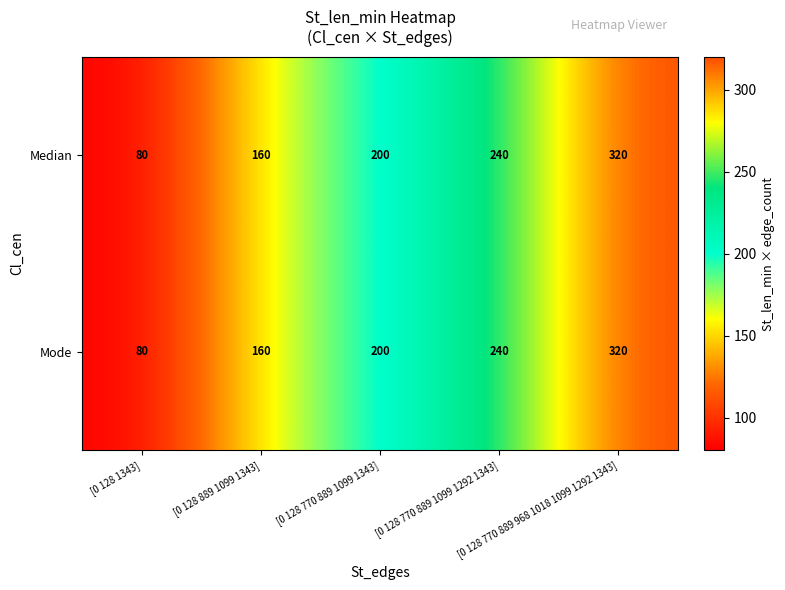

What is the difference between the second highest and second lowest values in the Median series?

80